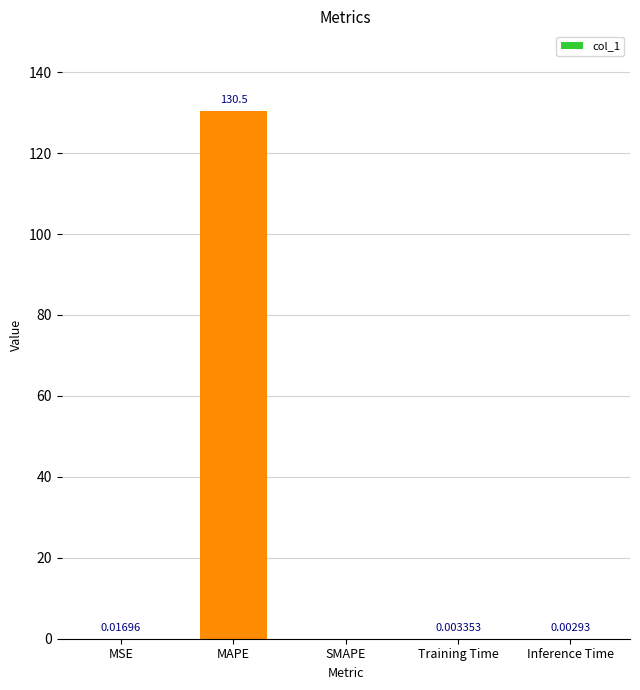

What is the sum of all values?

130.5